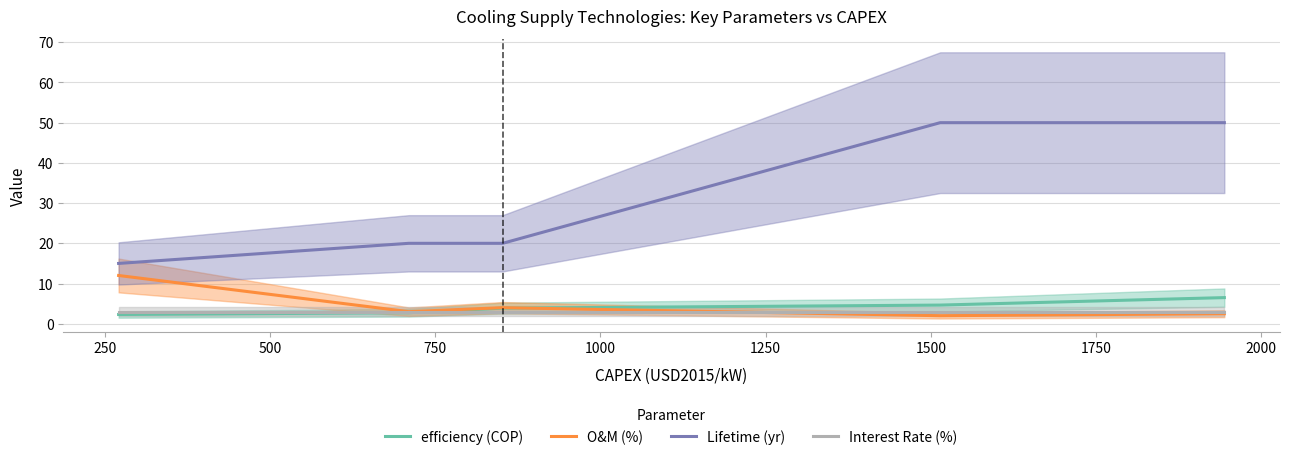

What is the sum of all efficiency (COP) values?

20.1